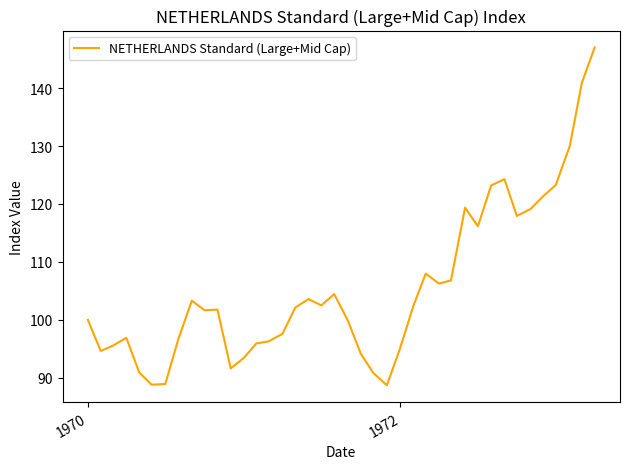

What is the minimum value shown in the chart?

88.7